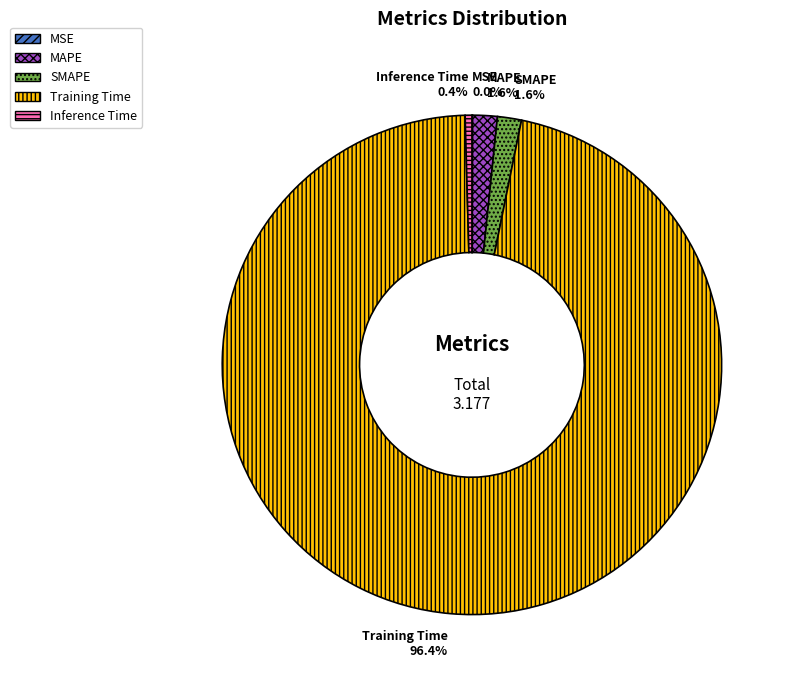

Between MAPE and Inference Time, which is larger?

MAPE